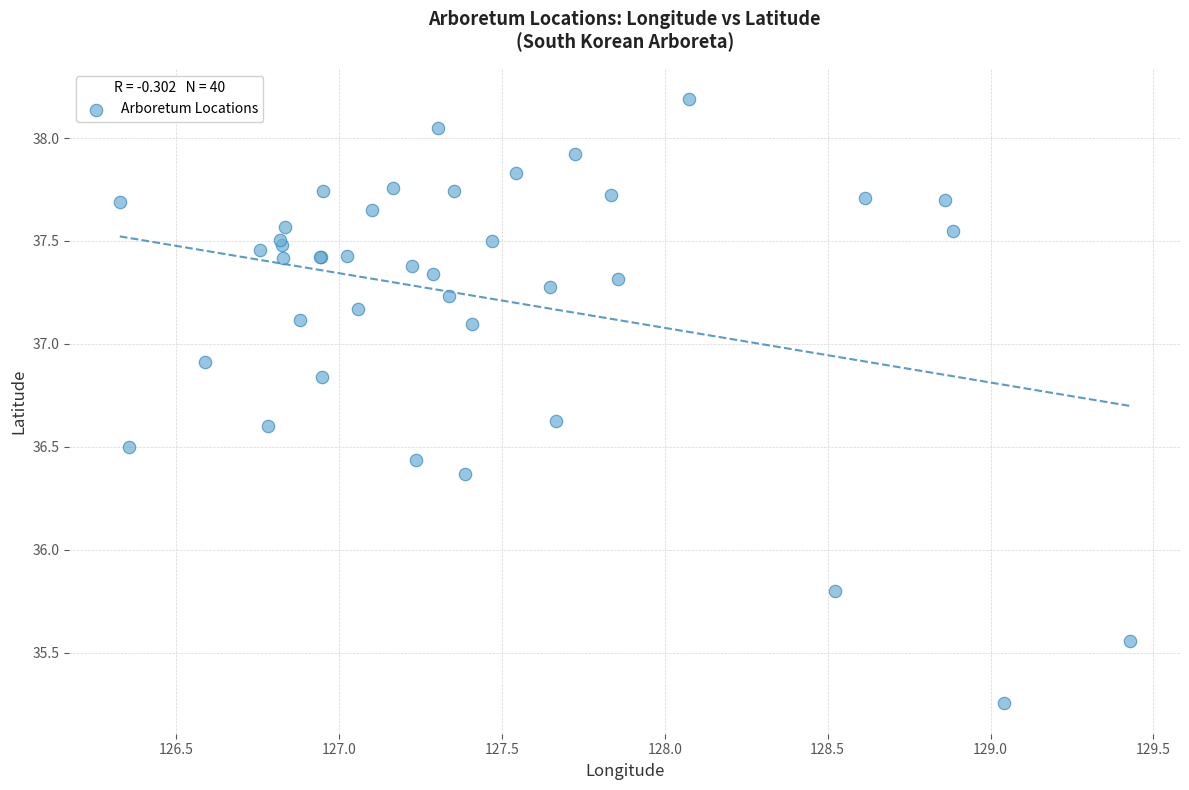

What Y value in the scatter plot is closest to 36?

35.8